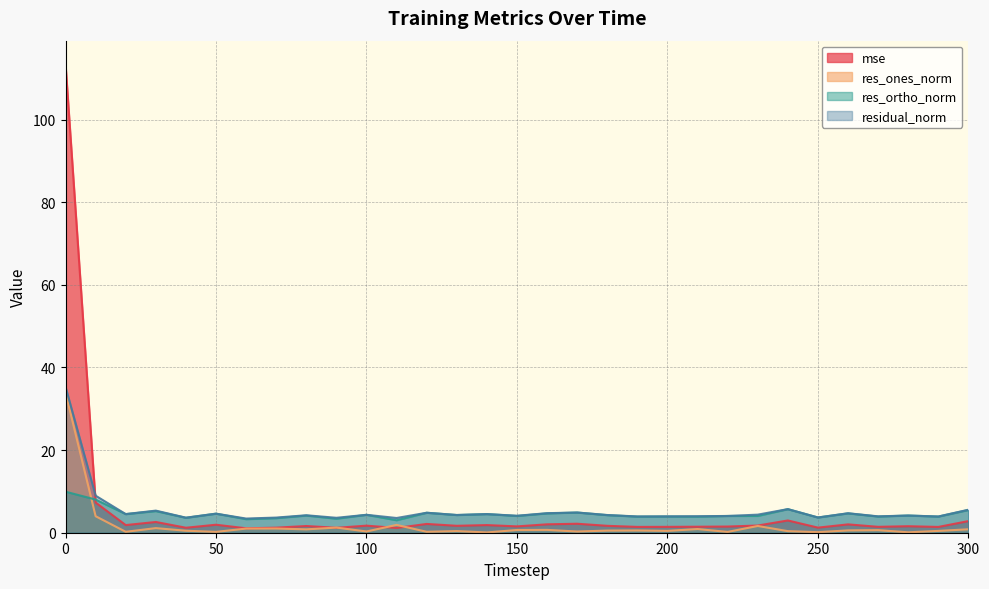

Which series ends up on top after the final intersection of mse and residual_norm?

residual_norm